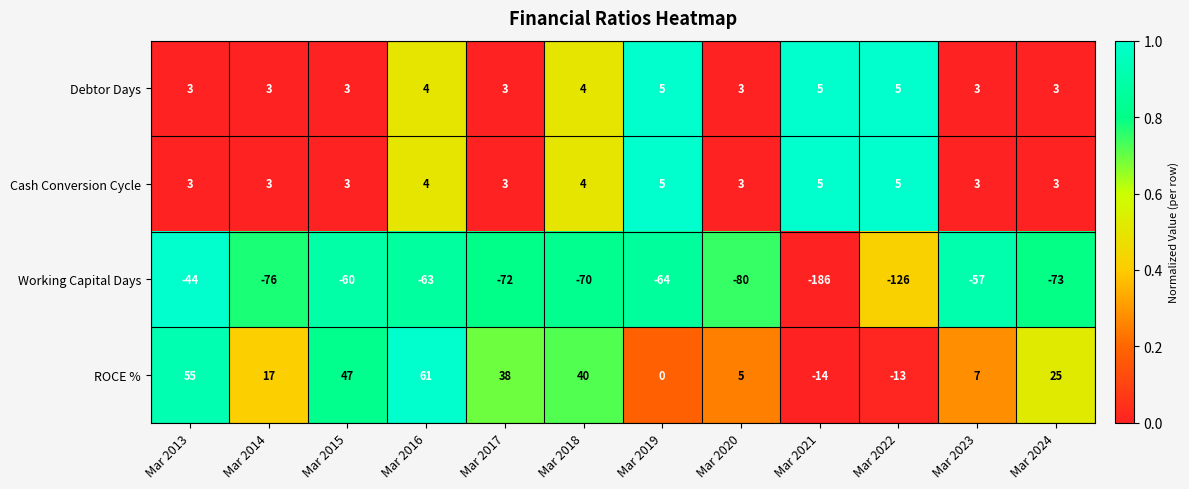

Which series has the largest total across all categories?

ROCE %